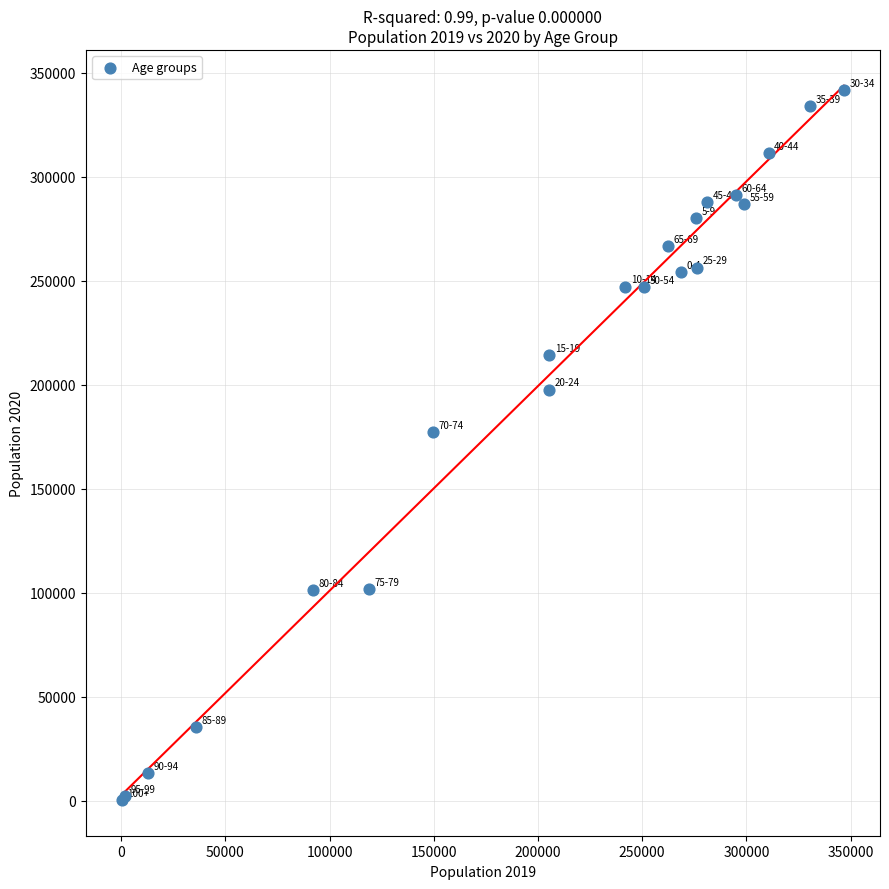

What Y value in the scatter plot is closest to 170931?

177291.0